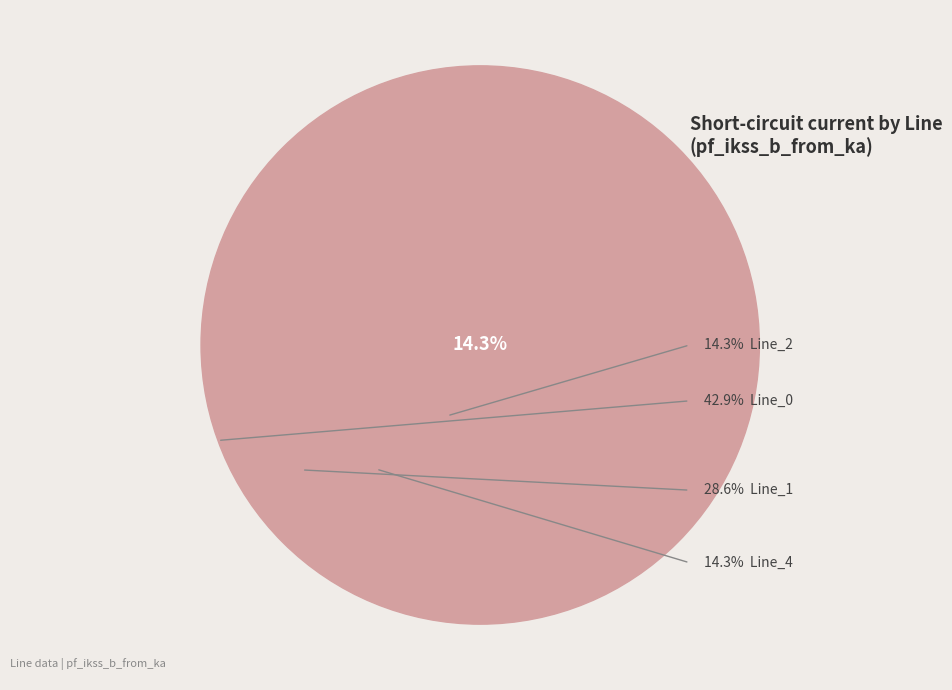

To the nearest percent, what portion does Line_4 represent?

14%